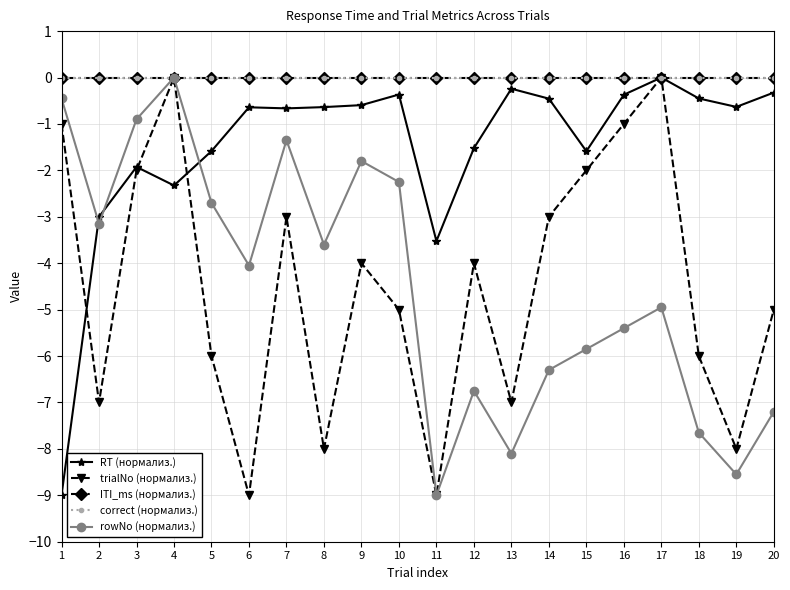

Where is RT (нормализ.) nearest to the value -4?

11